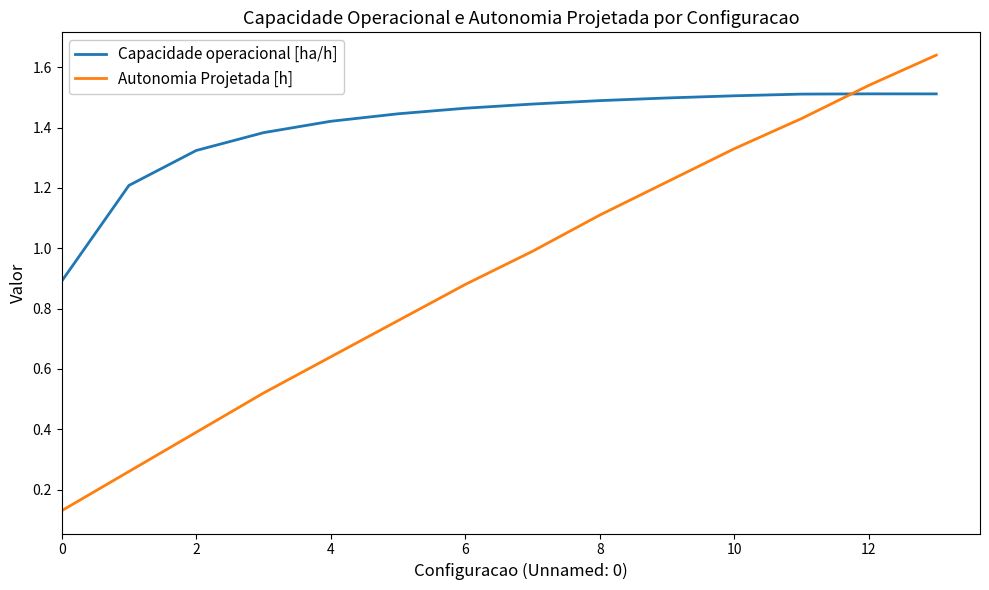

Which series ends up on top after the final intersection of Autonomia Projetada [h] and Capacidade operacional [ha/h]?

Autonomia Projetada [h]